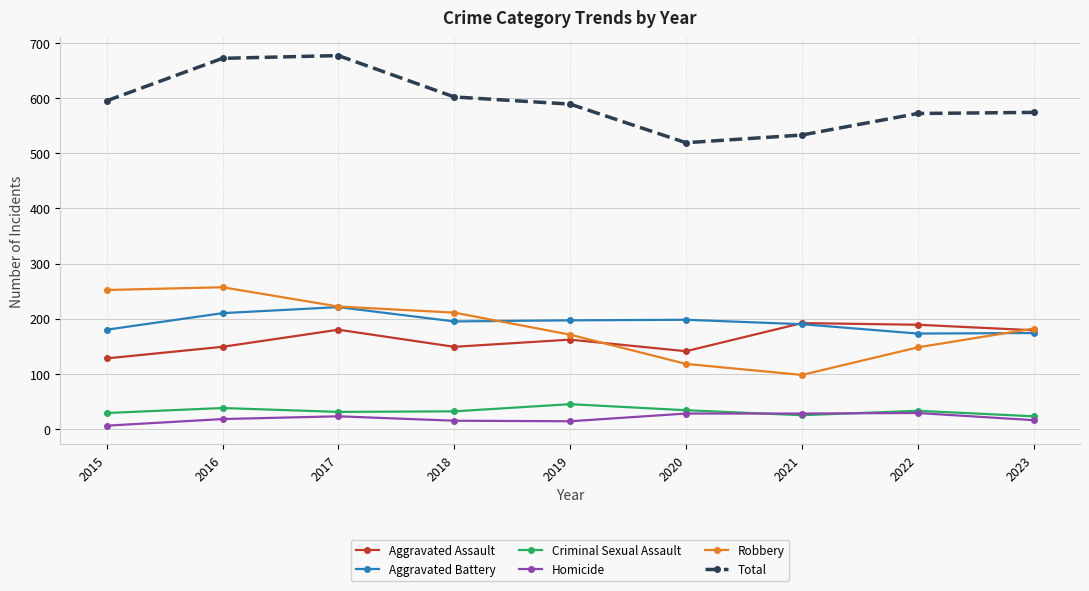

How many lines are shown in the chart?

6